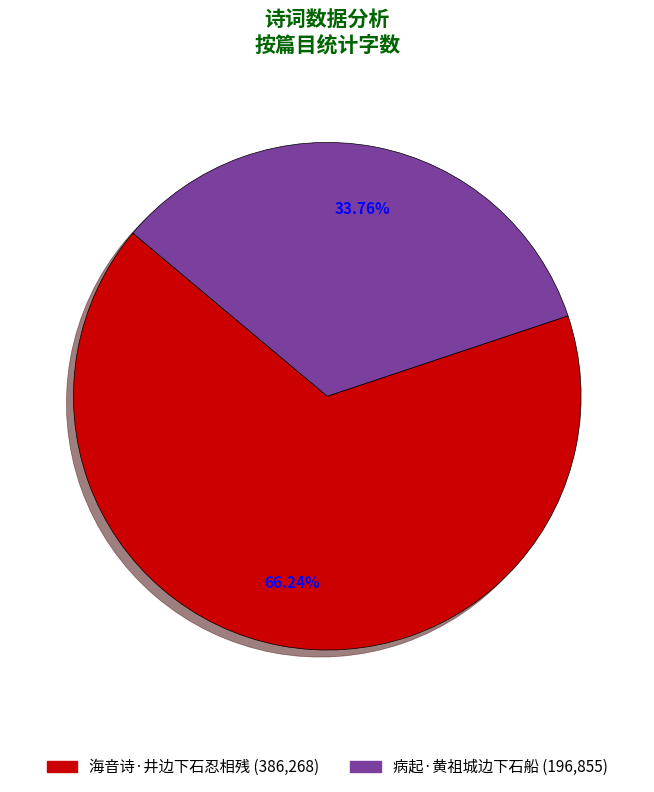

Which slice is the smallest?

病起·黄祖城边下石船